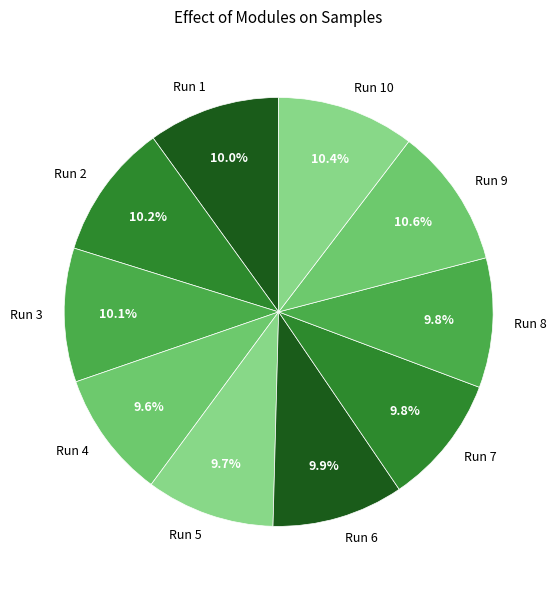

True or false: Run 3 accounts for 10% of the total.

True